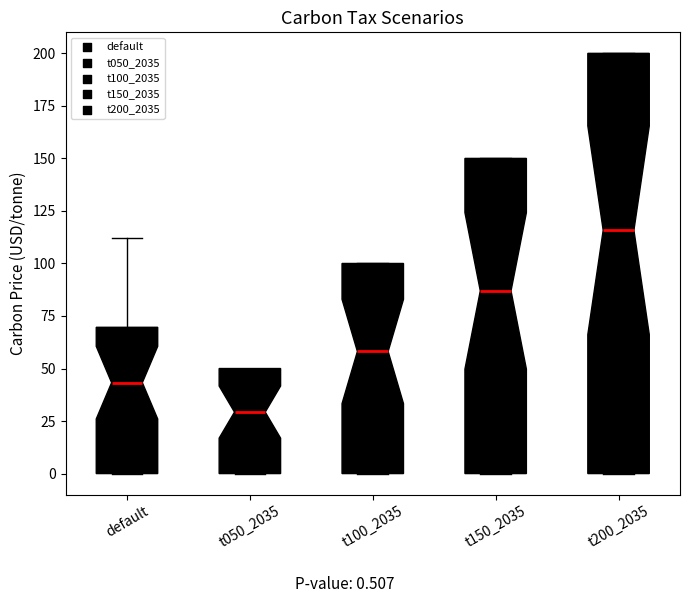

Which box is the tallest, from its lower edge to its upper edge?

t200_2035